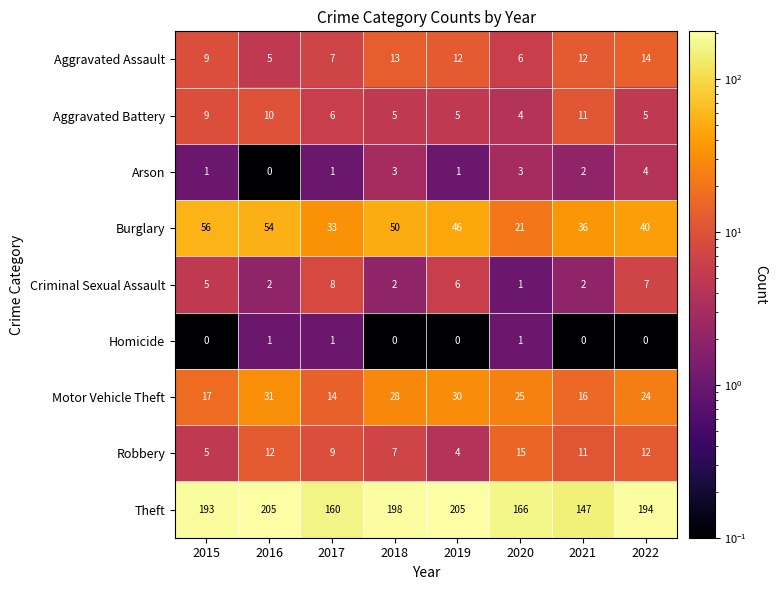

Which series has the largest range (max minus min)?

Theft